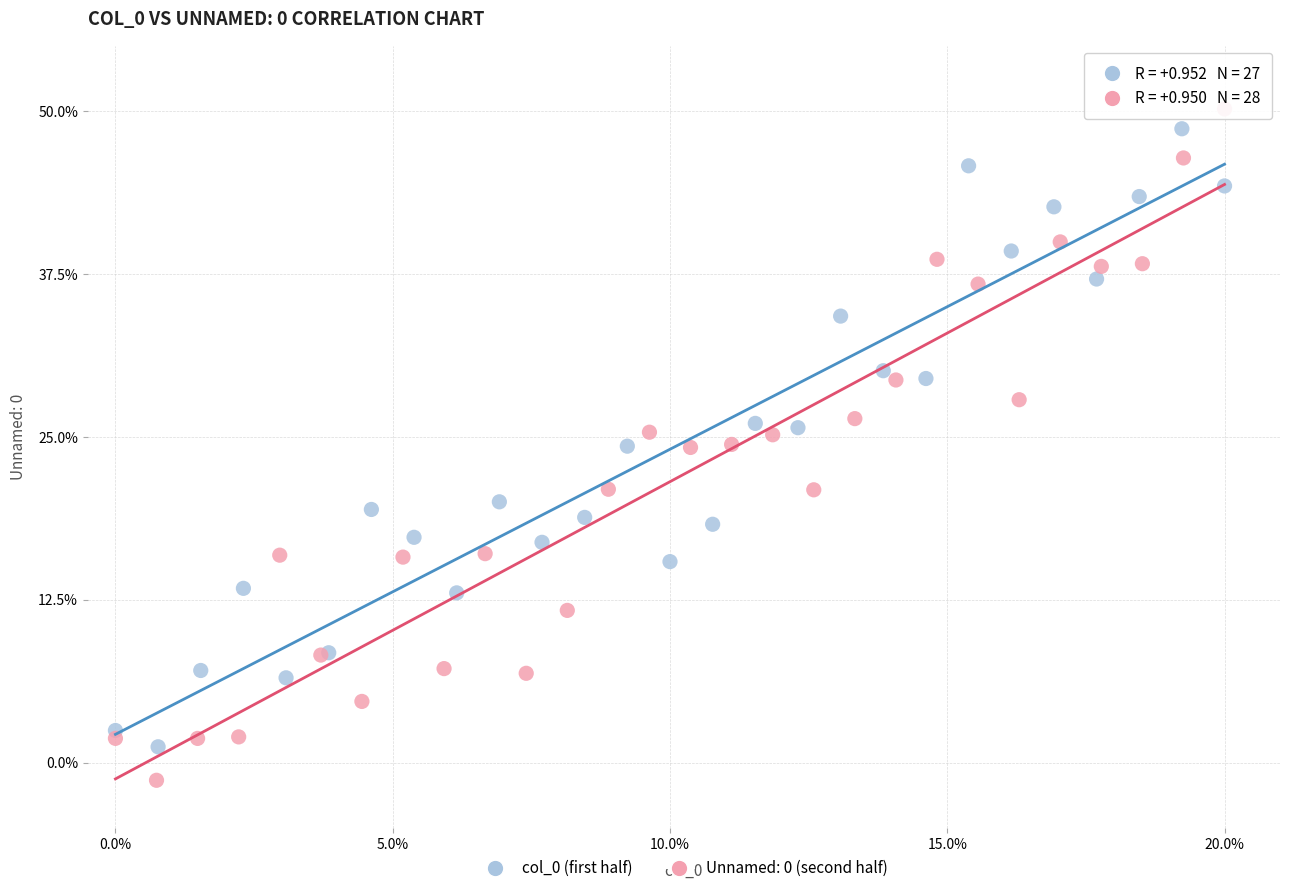

Which series reaches the minimum Y coordinate?

Unnamed: 0 (second half)